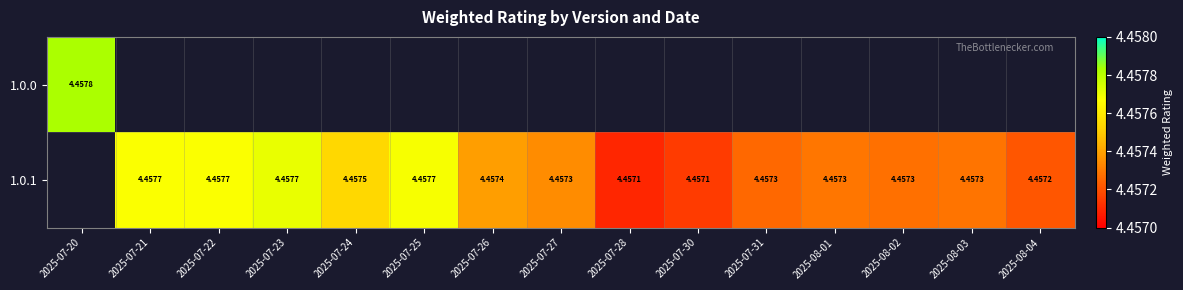

What is the approximate value of 1.0.1 at 2025-08-04?

4.5